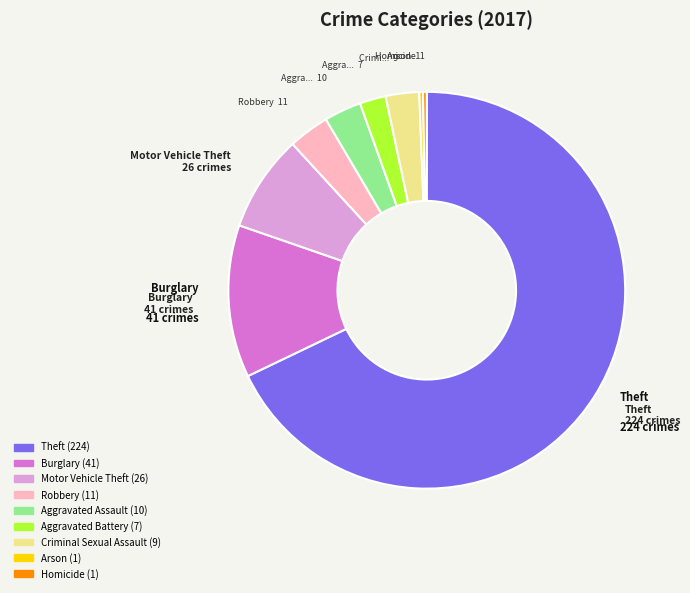

Which category accounts for the majority?

Theft